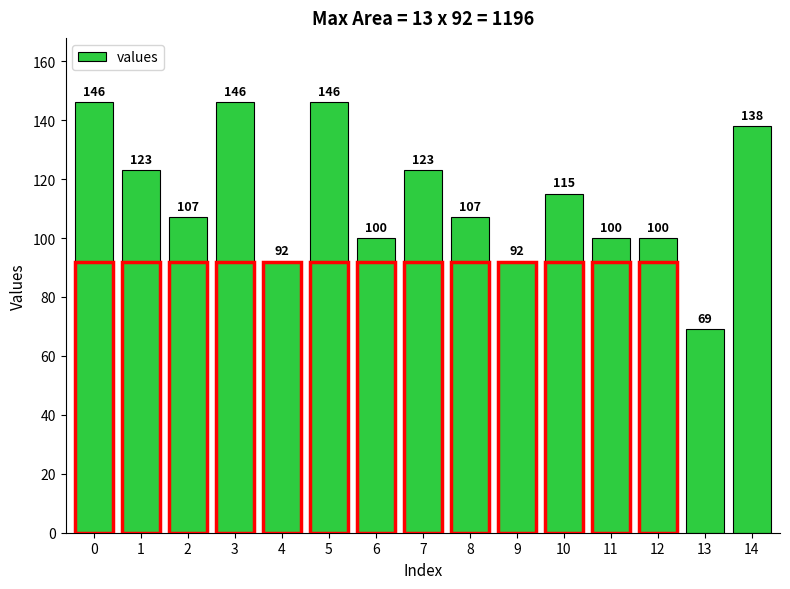

Reading left to right, what are all the values shown in this chart?

0=146	1=123	2=107	3=146	4=92	5=146	6=100	7=123	8=107	9=92	10=115	11=100	12=100	13=69	14=138